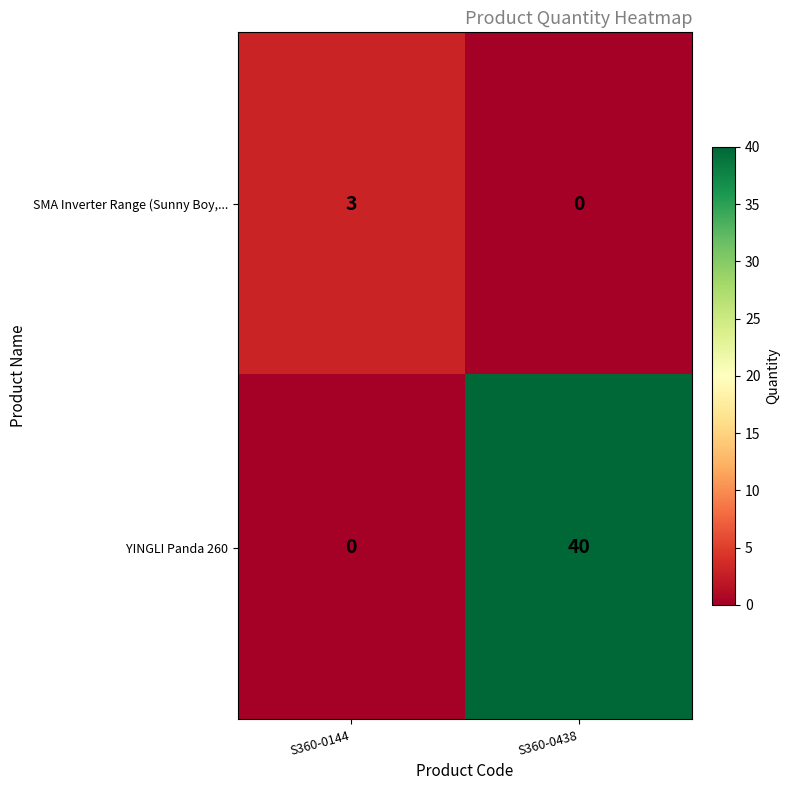

Reading right to left, extract all data points from this chart.

SMA Inverter Range (Sunny Boy,...: S360-0438=0	S360-0144=3
YINGLI Panda 260: S360-0438=40	S360-0144=0